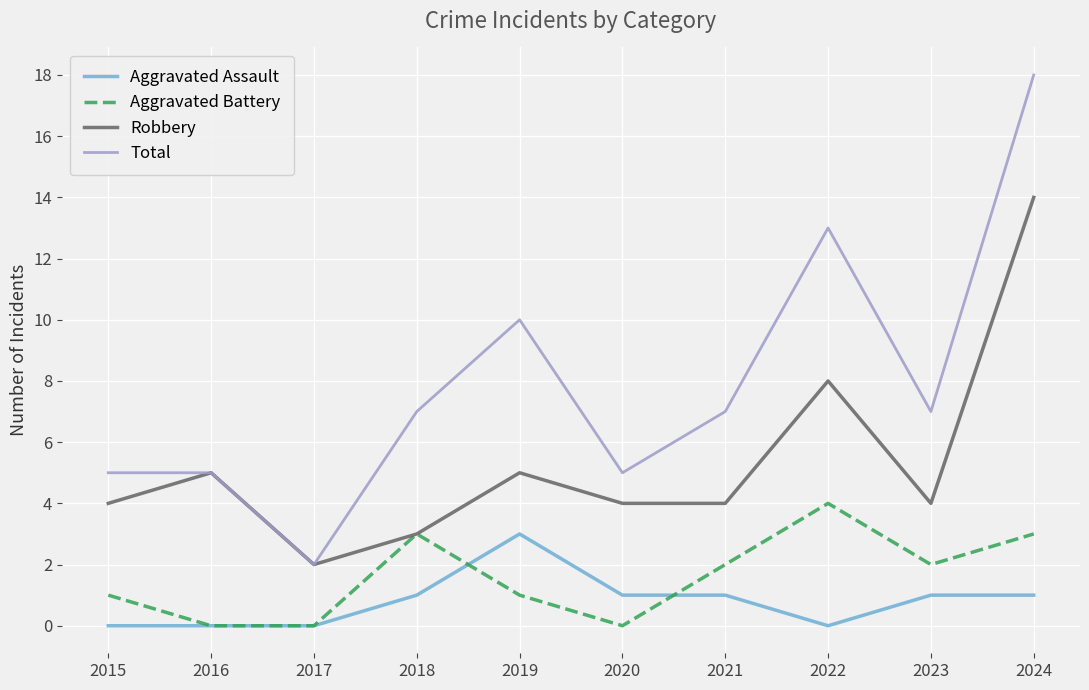

How many distinct data groups are displayed?

4